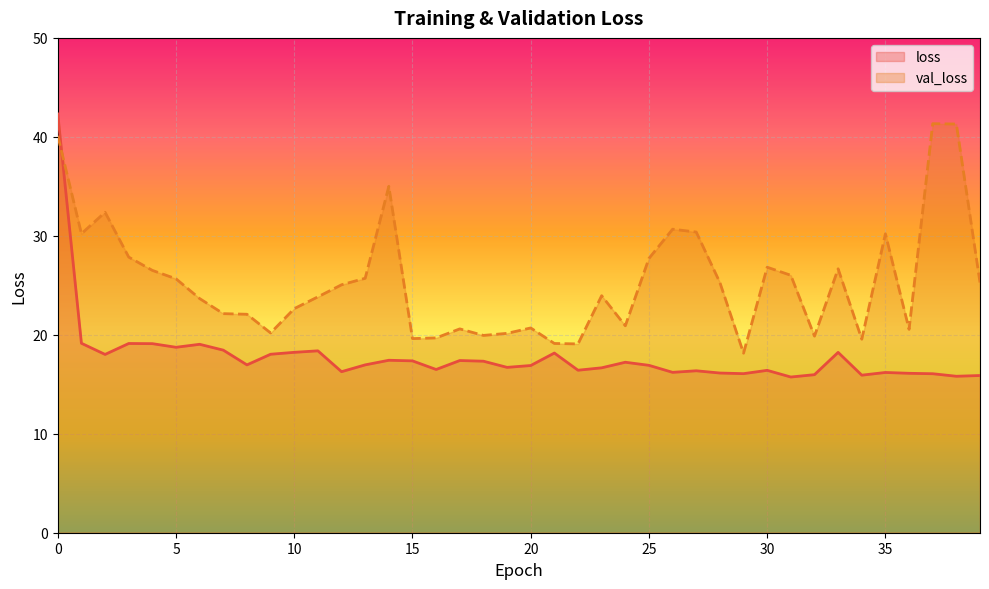

What is the average value of the loss series?

17.8